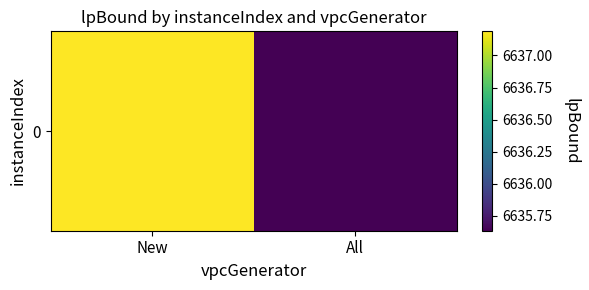

True or false: the data shows 10414.4 at All.

False